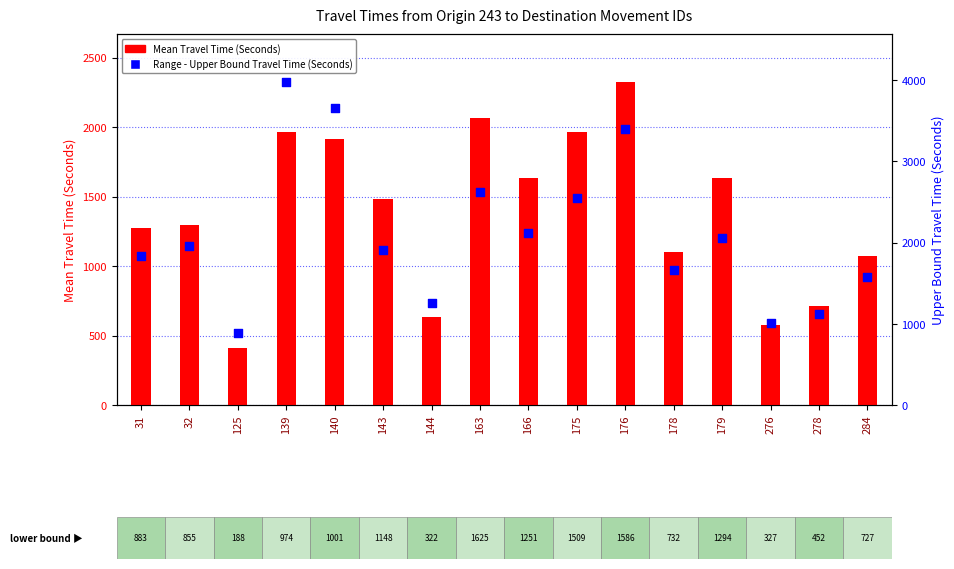

Which series has the largest total across all categories?

Range - Upper Bound Travel Time (Seconds)